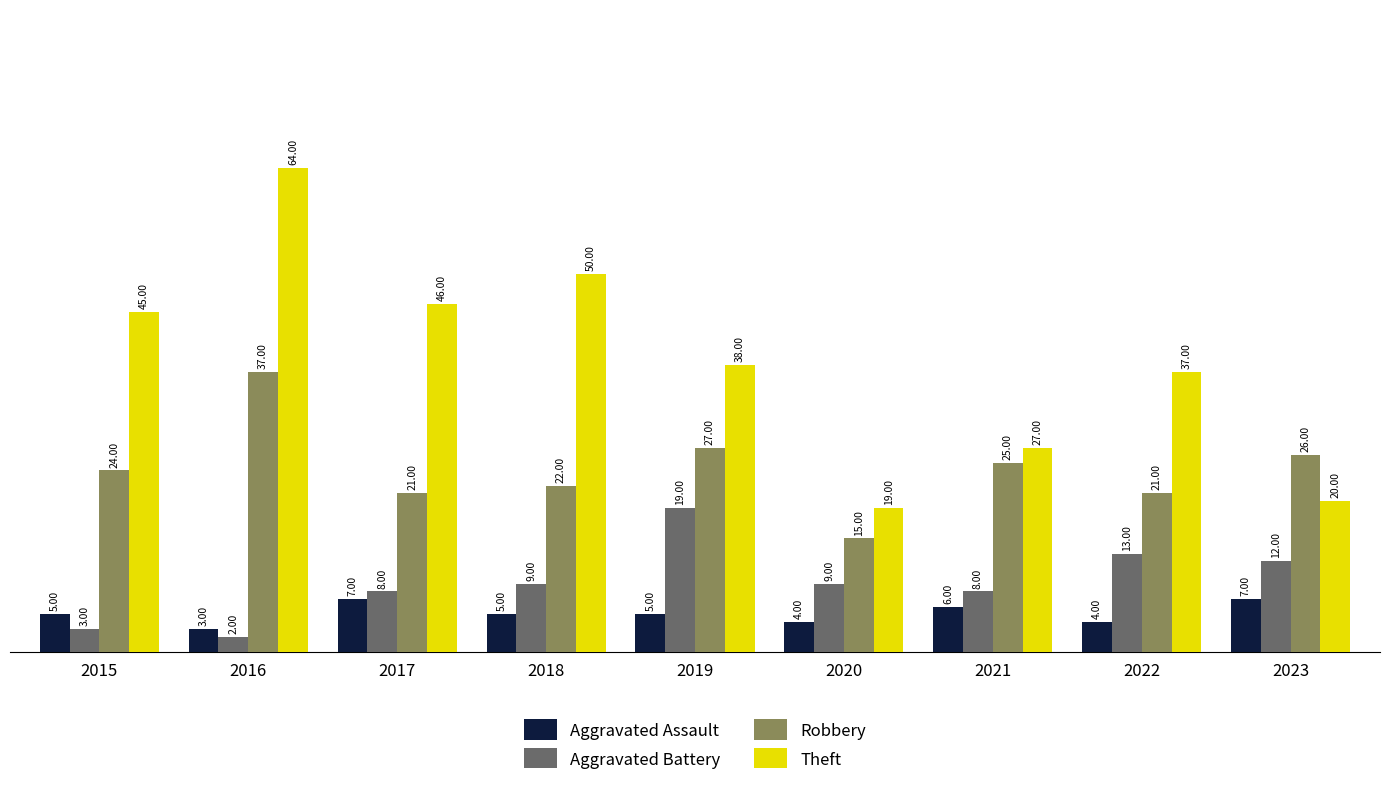

Reading right to left, what are all the values shown in this chart?

Aggravated Assault: 2023=7	2022=4	2021=6	2020=4	2019=5	2018=5	2017=7	2016=3	2015=5
Aggravated Battery: 2023=12	2022=13	2021=8	2020=9	2019=19	2018=9	2017=8	2016=2	2015=3
Robbery: 2023=26	2022=21	2021=25	2020=15	2019=27	2018=22	2017=21	2016=37	2015=24
Theft: 2023=20	2022=37	2021=27	2020=19	2019=38	2018=50	2017=46	2016=64	2015=45